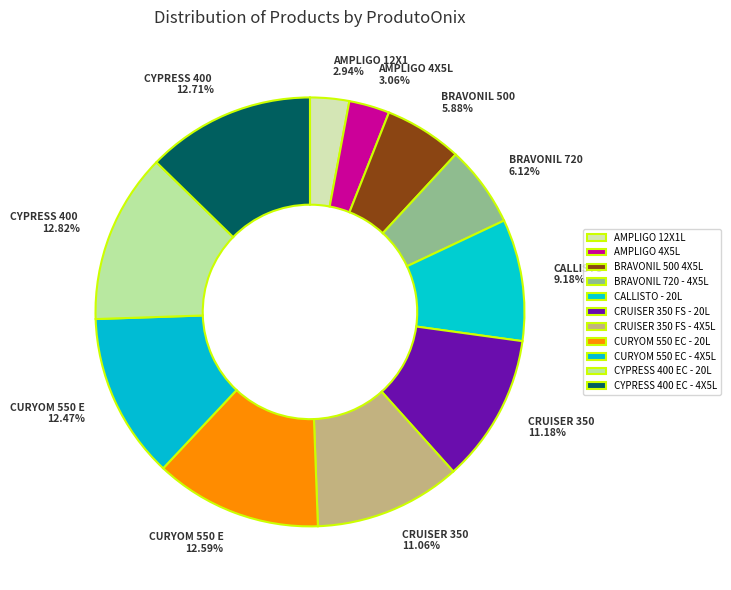

To the nearest percent, what is the difference between the largest and smallest slice percentages?

10%